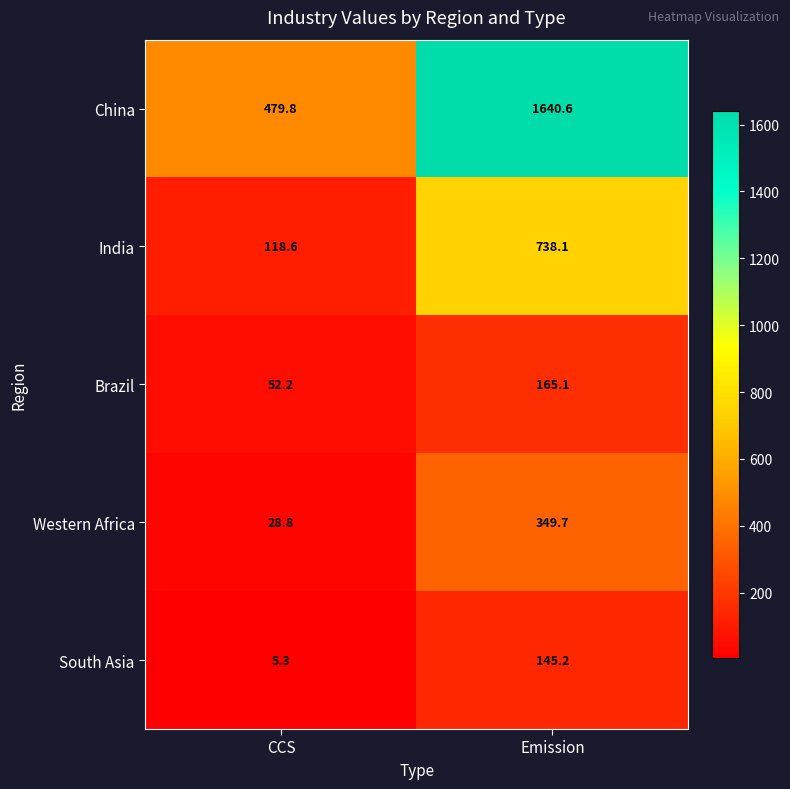

Is it true that Brazil equals 165.1 at Emission?

True